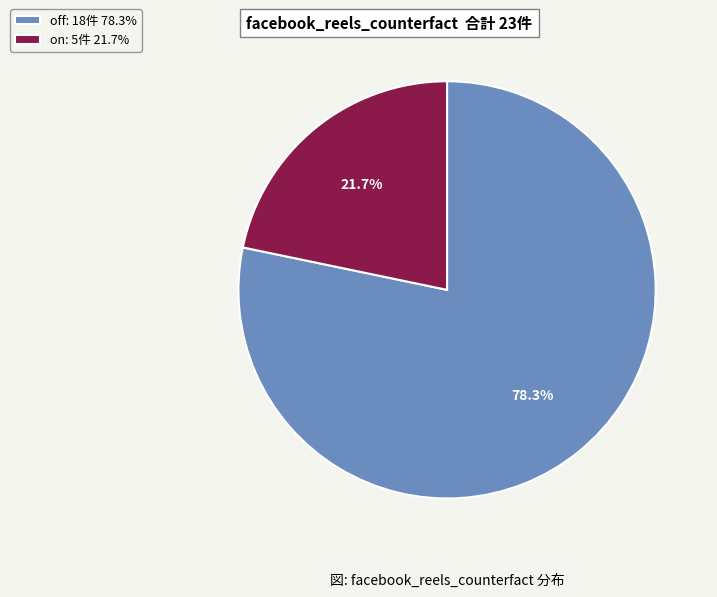

Is there any slice that represents more than half of the pie?

Yes